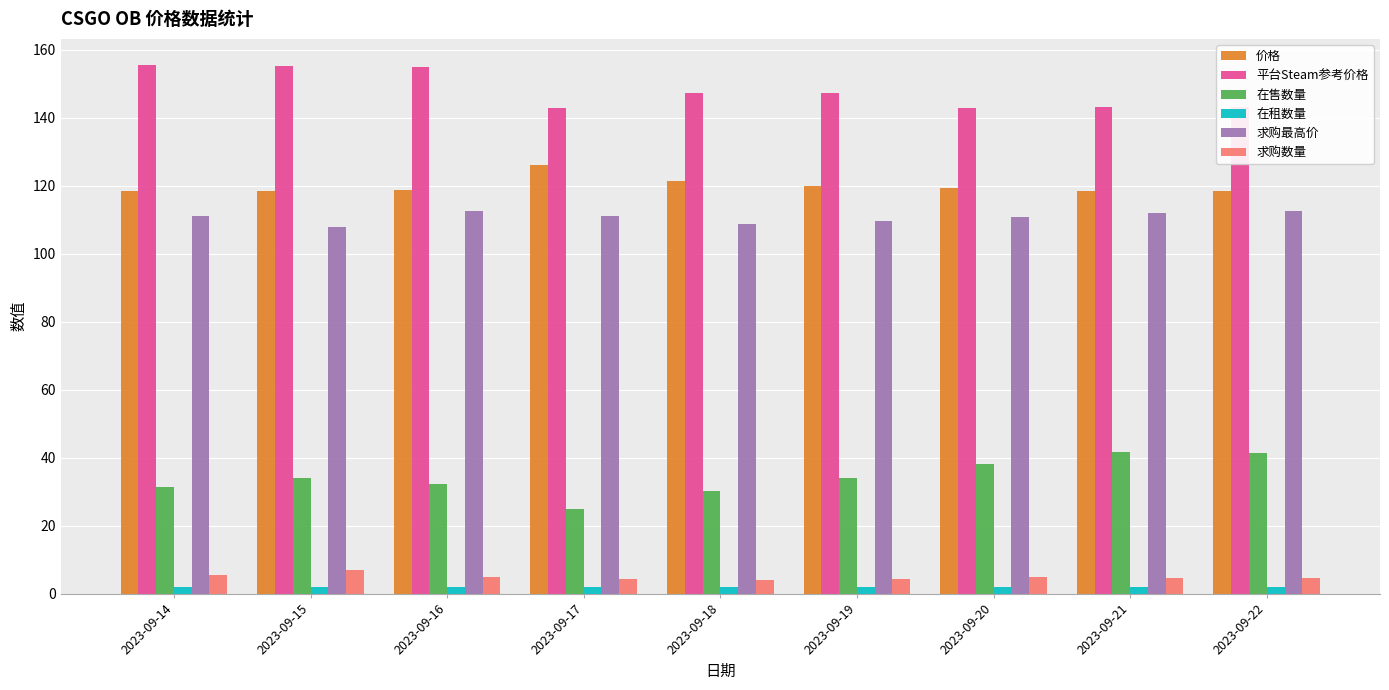

What is the greatest value displayed?

155.5